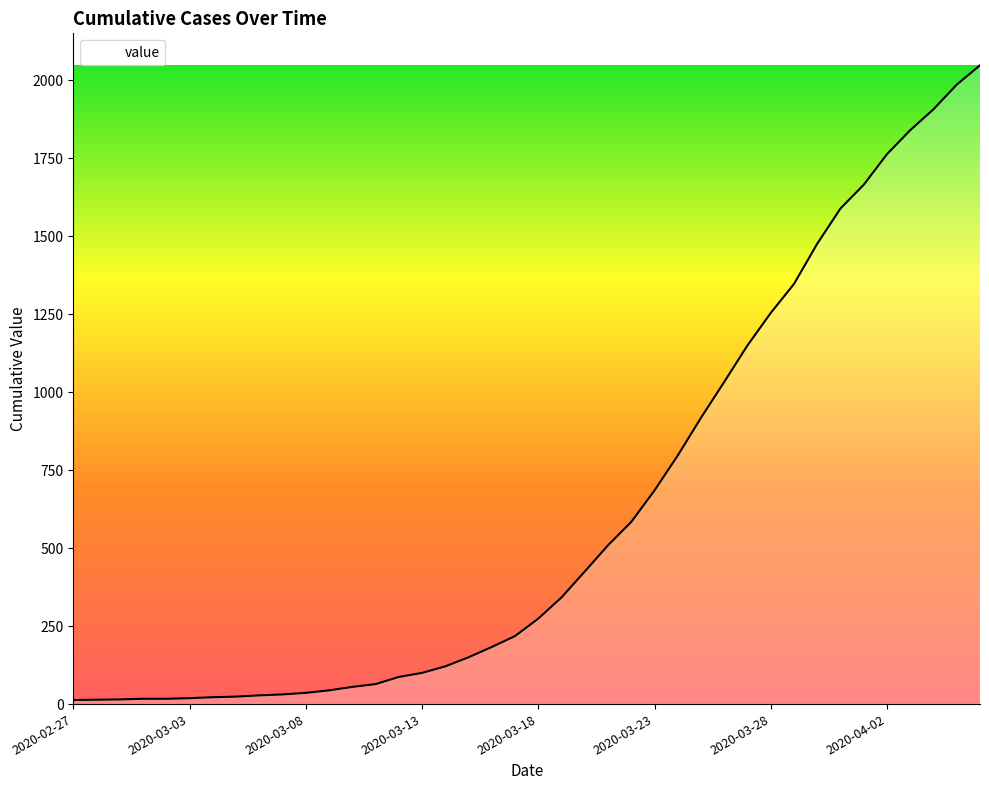

What is the difference between the maximum and minimum values?

2035